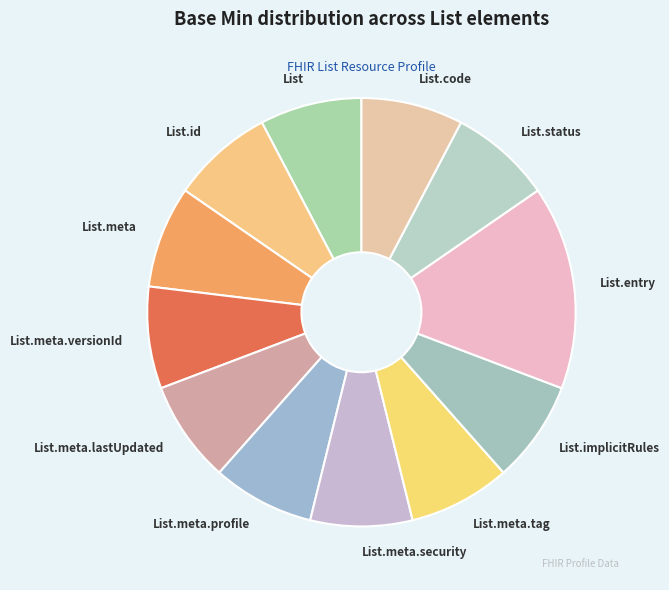

Which category has the biggest portion of the pie?

List.entry